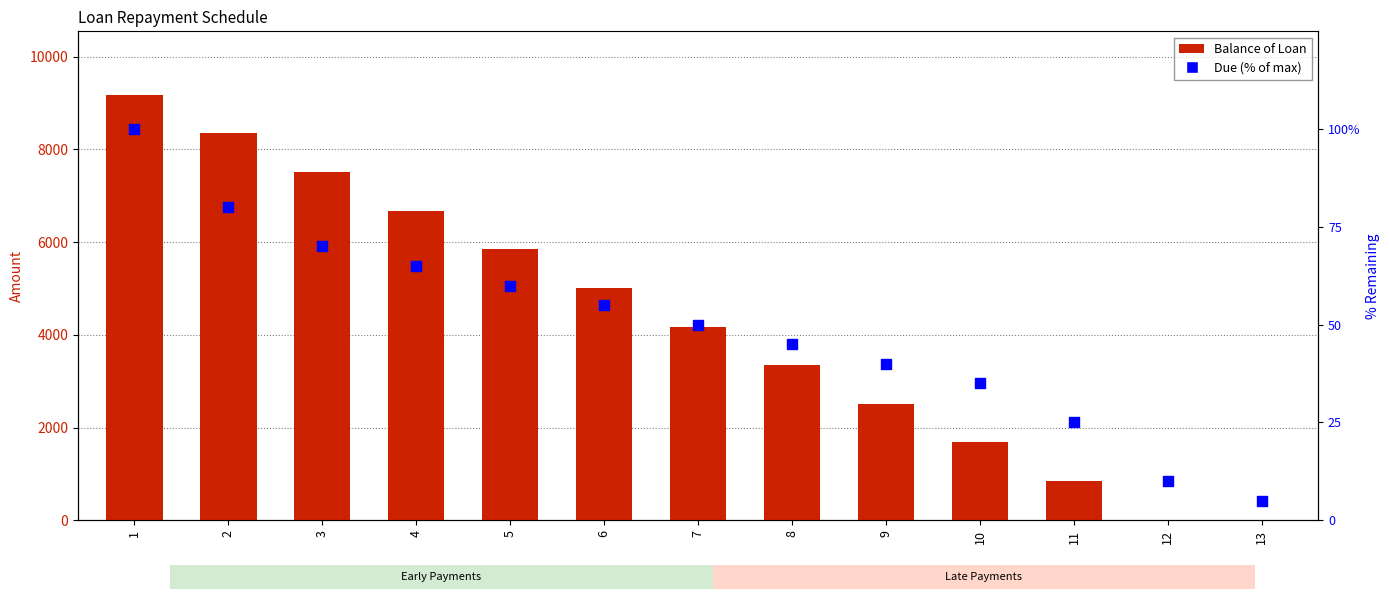

At which category is the sum across all series the highest?

1